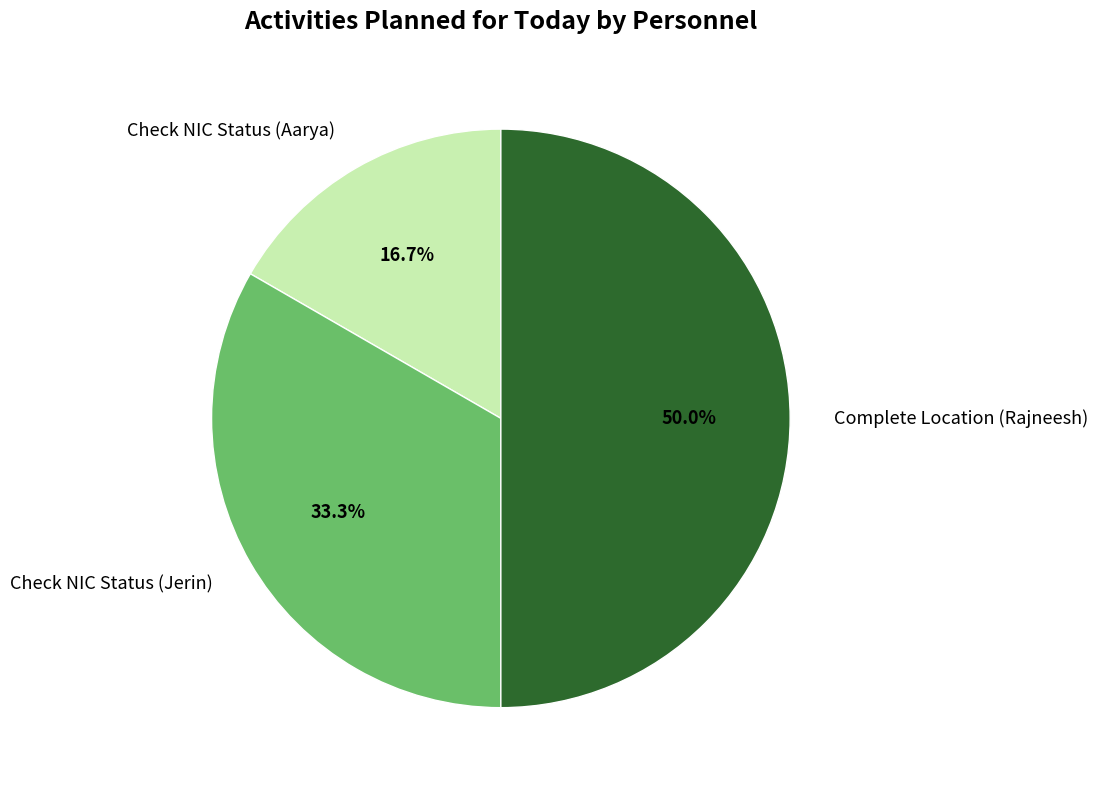

What percentage is the Complete Location (Rajneesh) slice, to the nearest percent?

50%